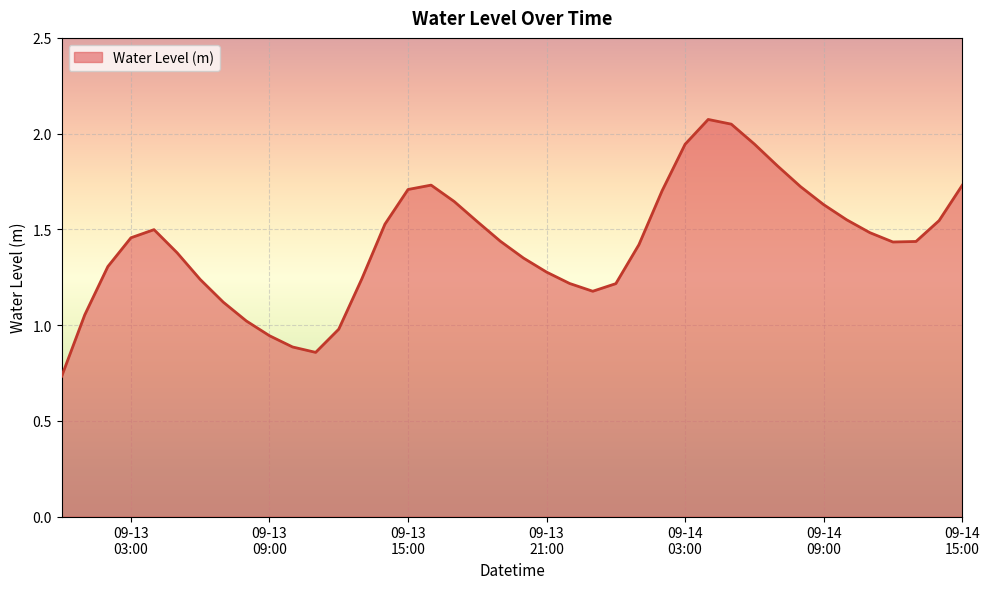

How many lines are shown in the chart?

1